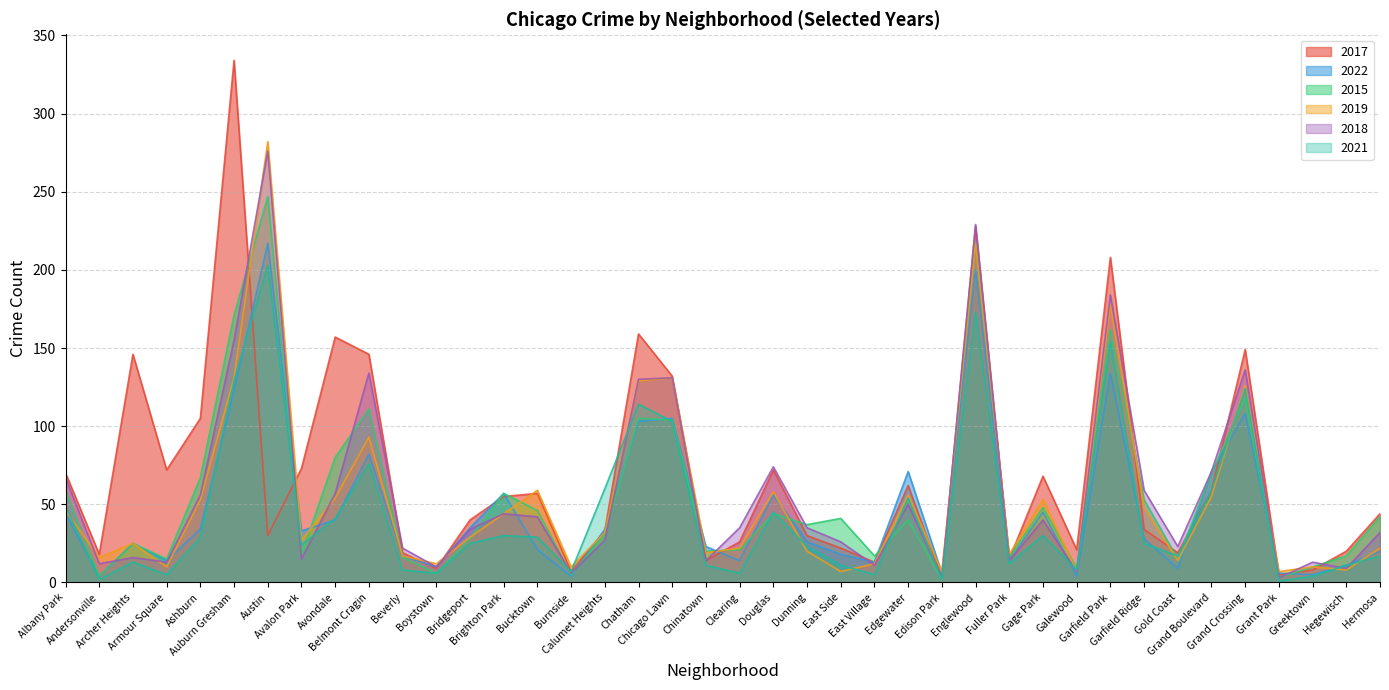

After their last crossing, which series has the higher values: 2018 or 2017?

2017